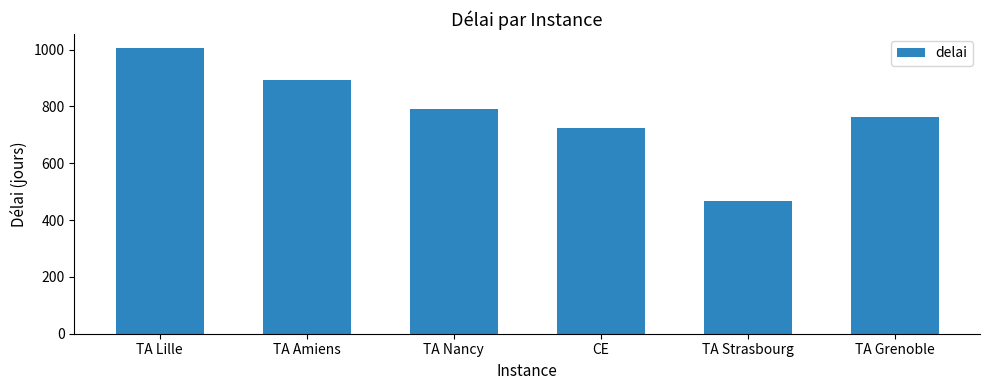

What is the difference between the values at TA Amiens and TA Lille?

110